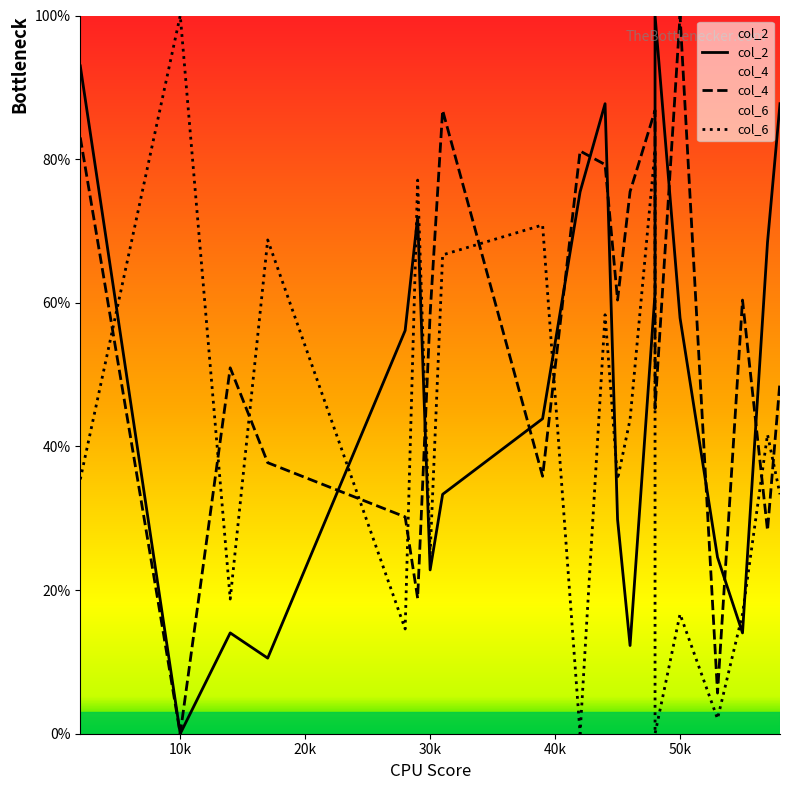

Is the value of col_6 at 20k greater than the value of col_4 at 13?

No